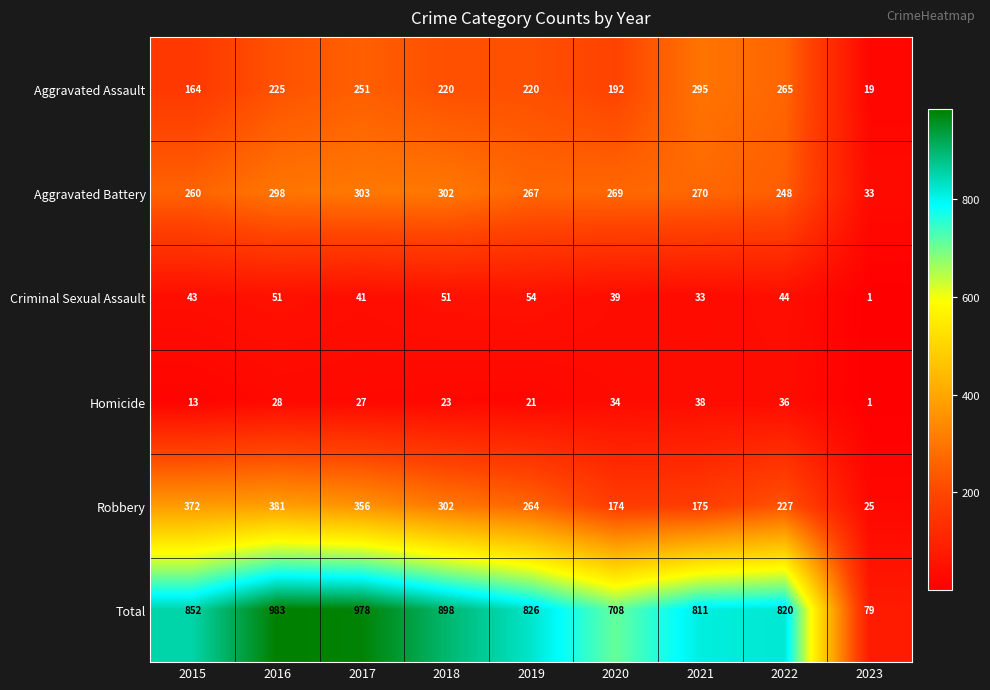

At which category is the sum across all series the highest?

2016